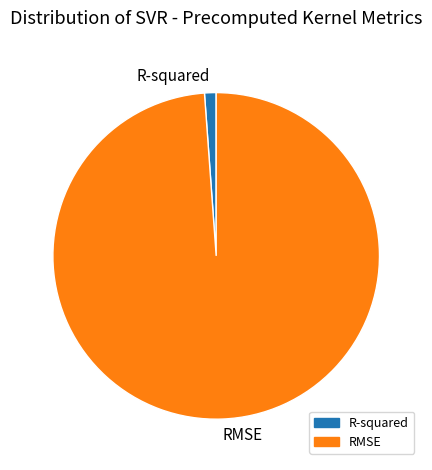

Which has a higher value, R-squared or RMSE?

RMSE